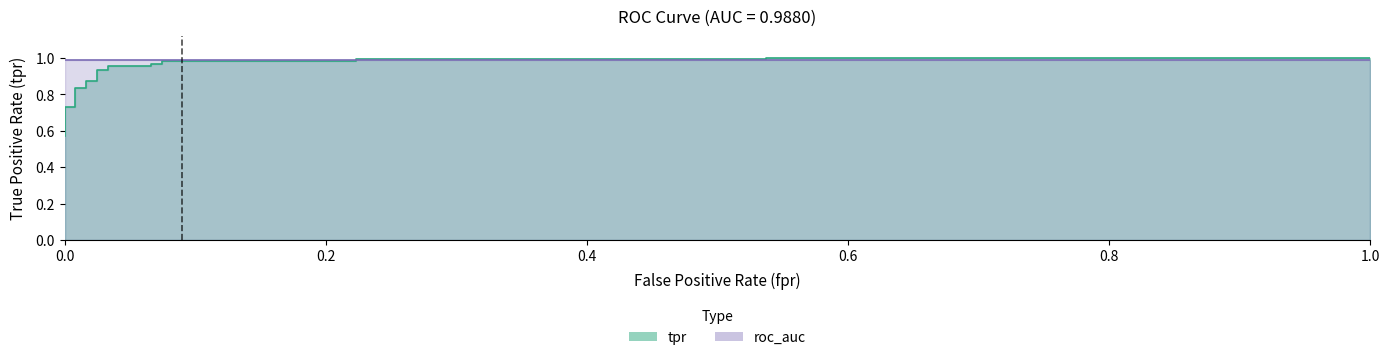

True or false: the data has more than 0 interior local peaks.

False